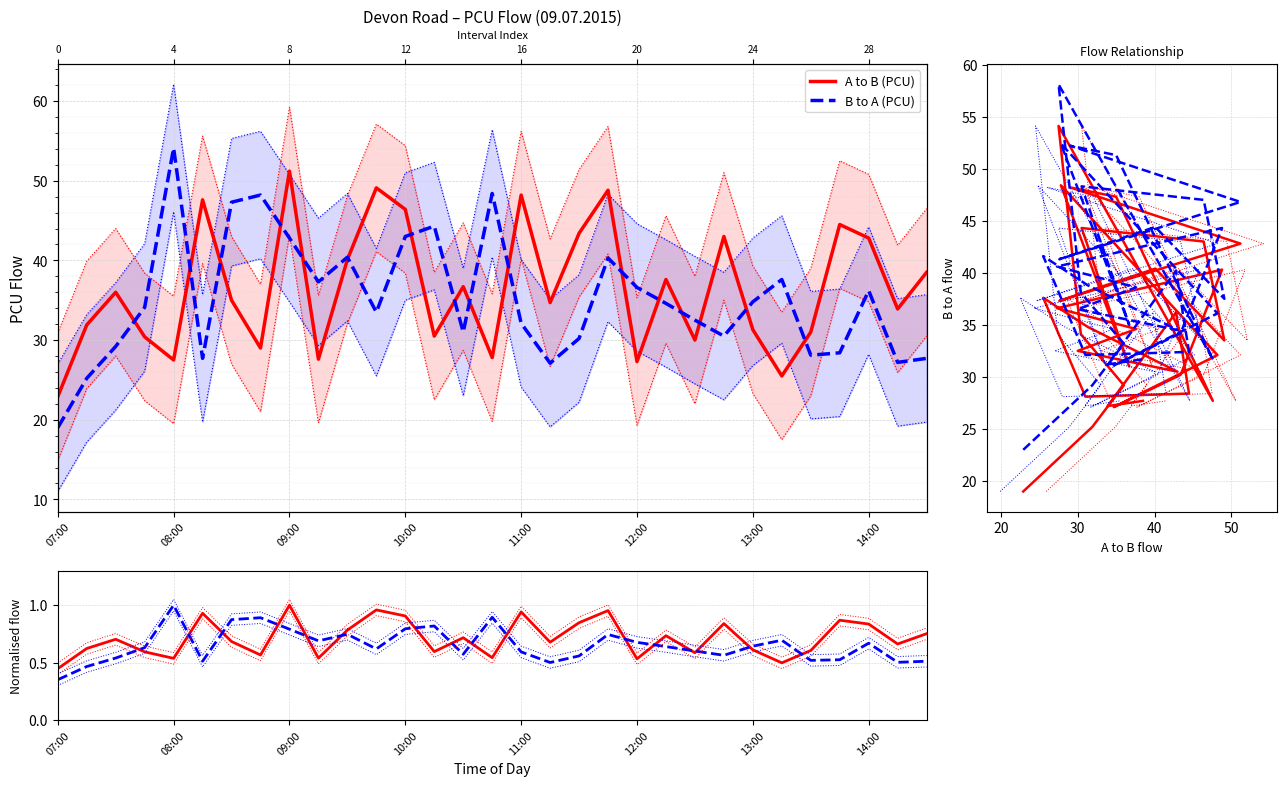

Count the number of data series in this chart.

6